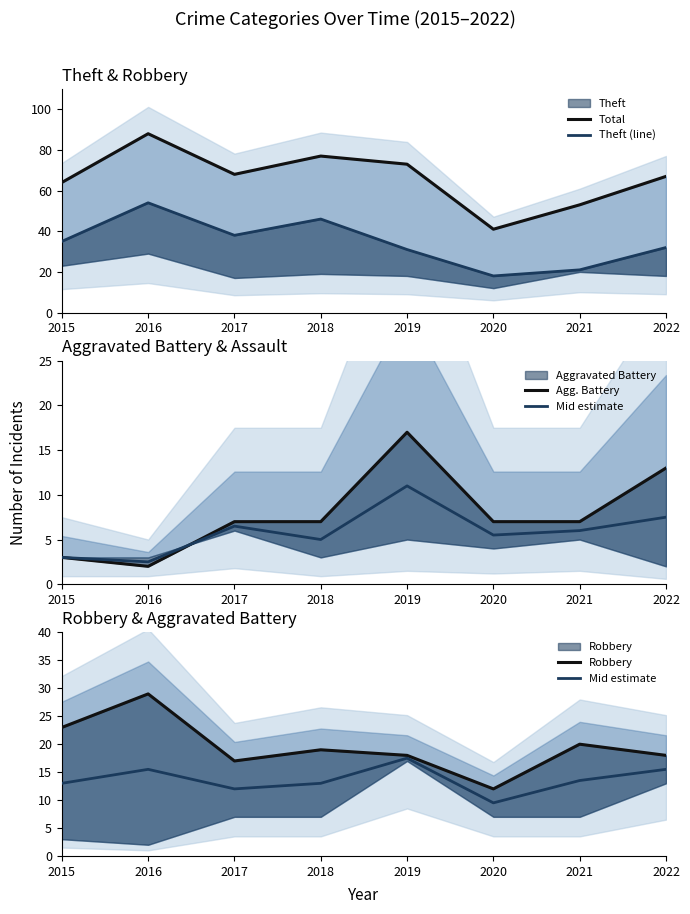

List the series in order of their peak value, lowest first.

Agg. Battery, Mid estimate, Robbery, Theft (line), Total